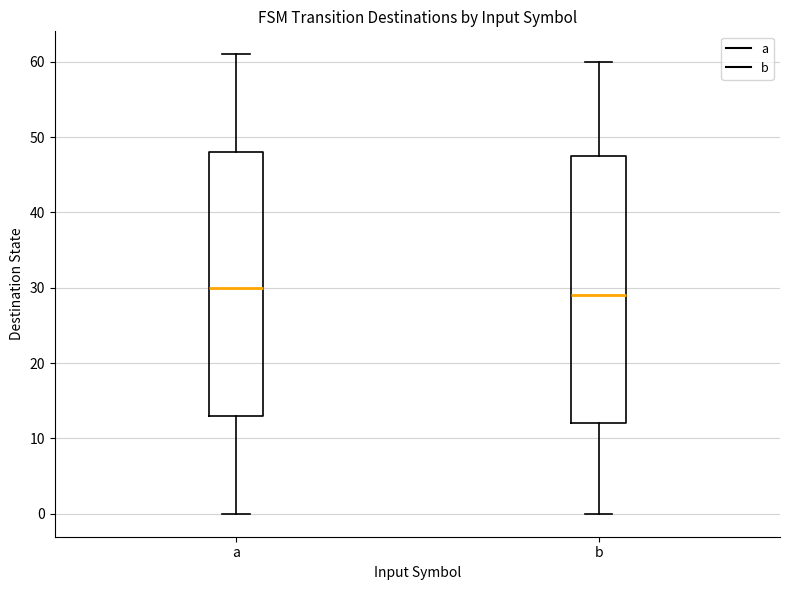

Reading left to right, transcribe this box plot: for each box, give where its median line is, the range the box spans, and where its two whiskers end, as read against the y-axis. The values are not printed on the chart, so give them approximately, as read against the axis.

a: median 30, box 13 to 48, whiskers 0 to 61
b: median 29, box 12 to 48, whiskers 0 to 60